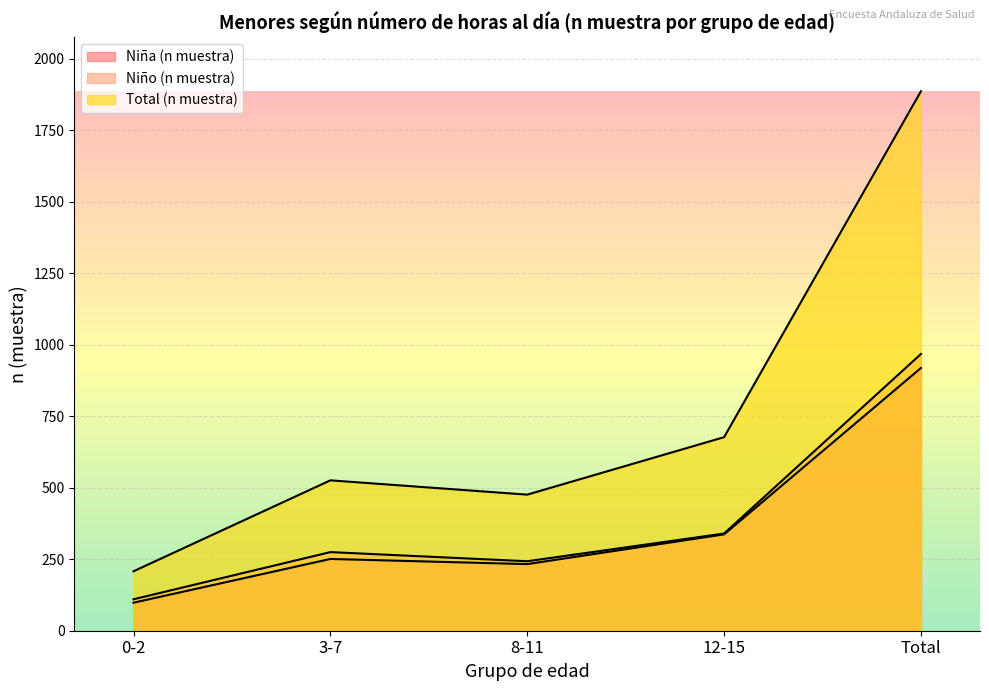

True or false: Niño (n muestra) and Niña (n muestra) cross at least once.

False